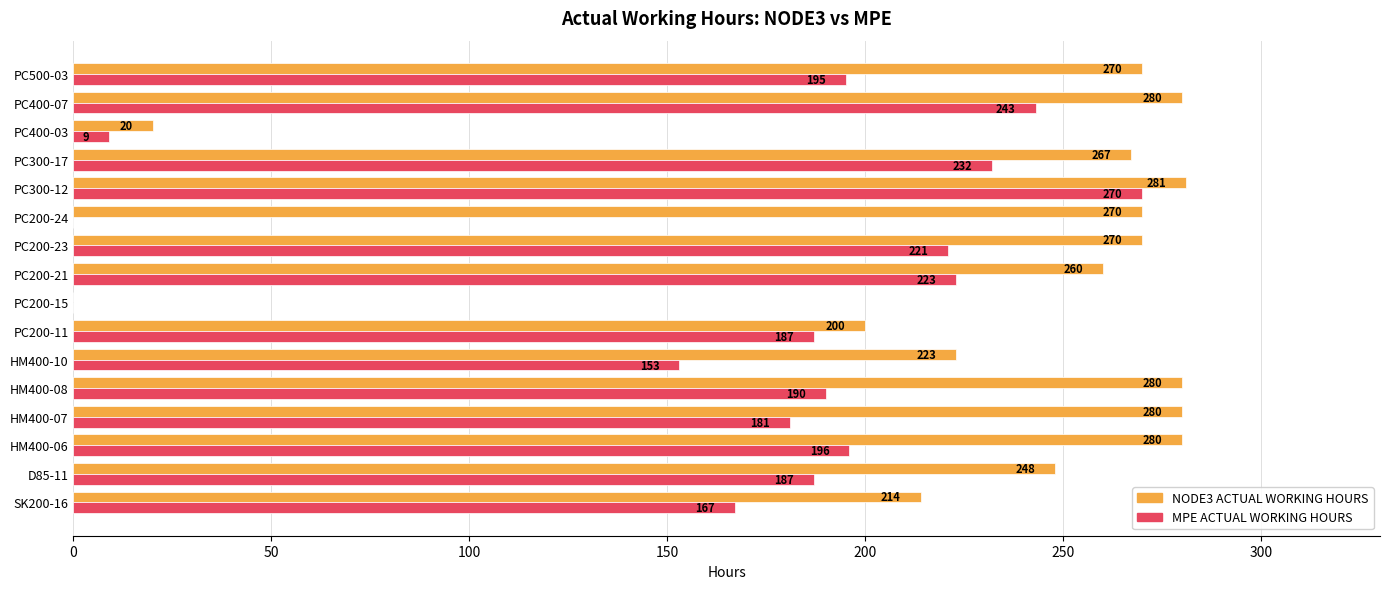

What is the approximate value of NODE3 ACTUAL WORKING HOURS at PC500-03?

270